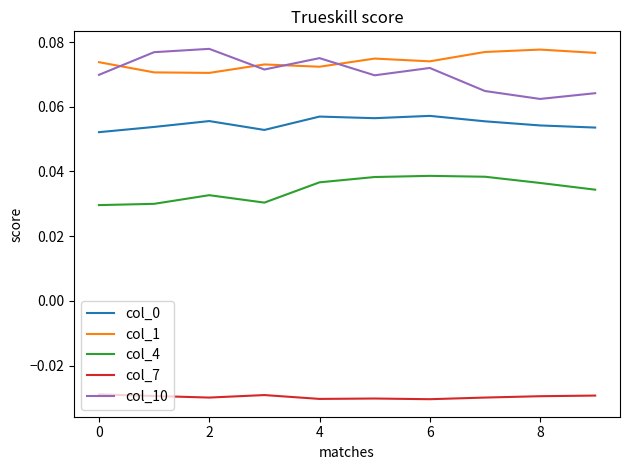

True or false: col_0 and col_7 cross at least once.

False